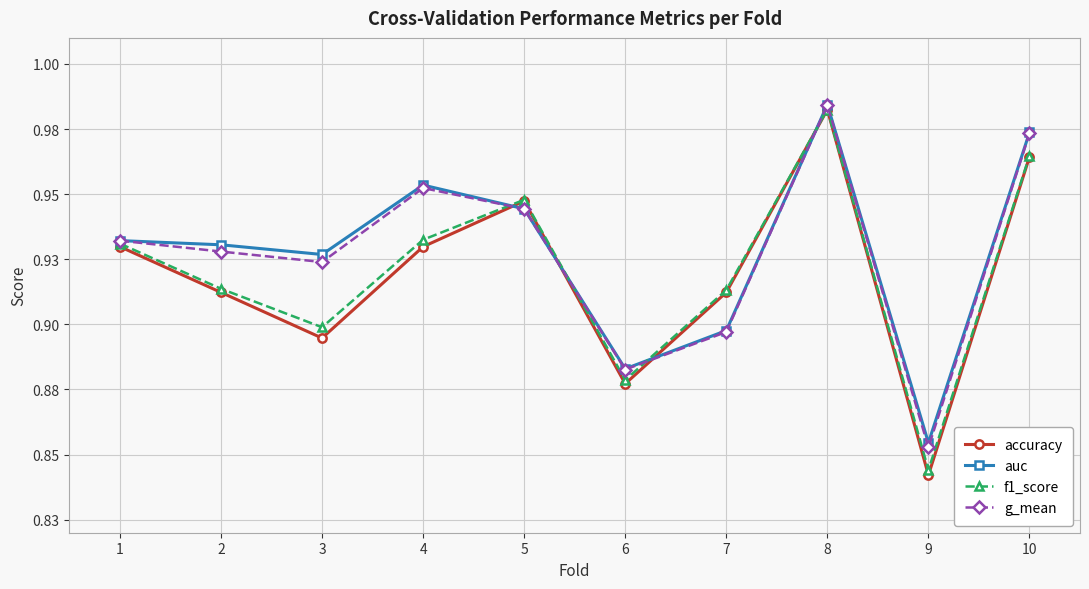

After their last crossing, which series has the higher values: g_mean or accuracy?

g_mean